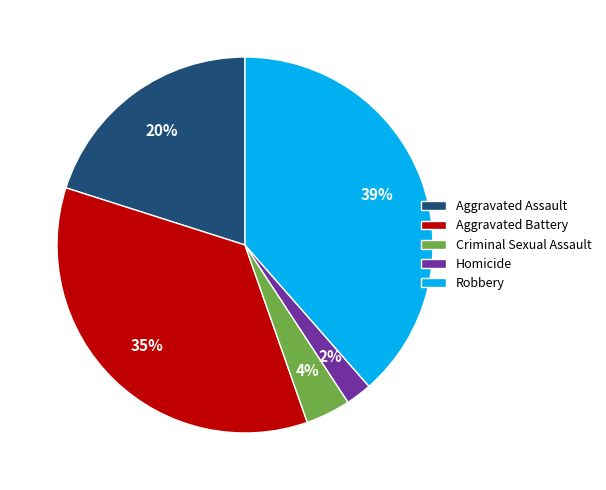

To the nearest percent, what is the average slice percentage?

20%